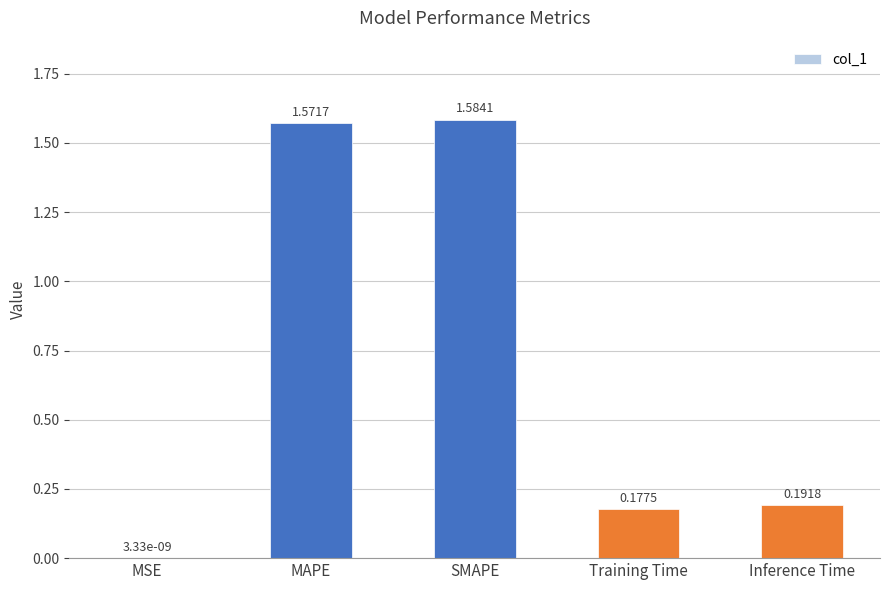

What is the sum of all values?

3.5